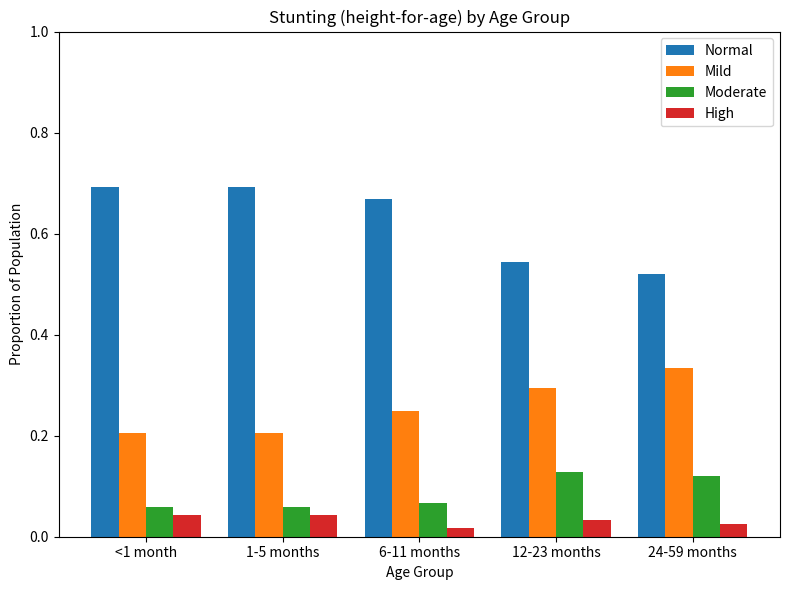

True or false: Mild has a value of 0.3 at 12-23 months.

True